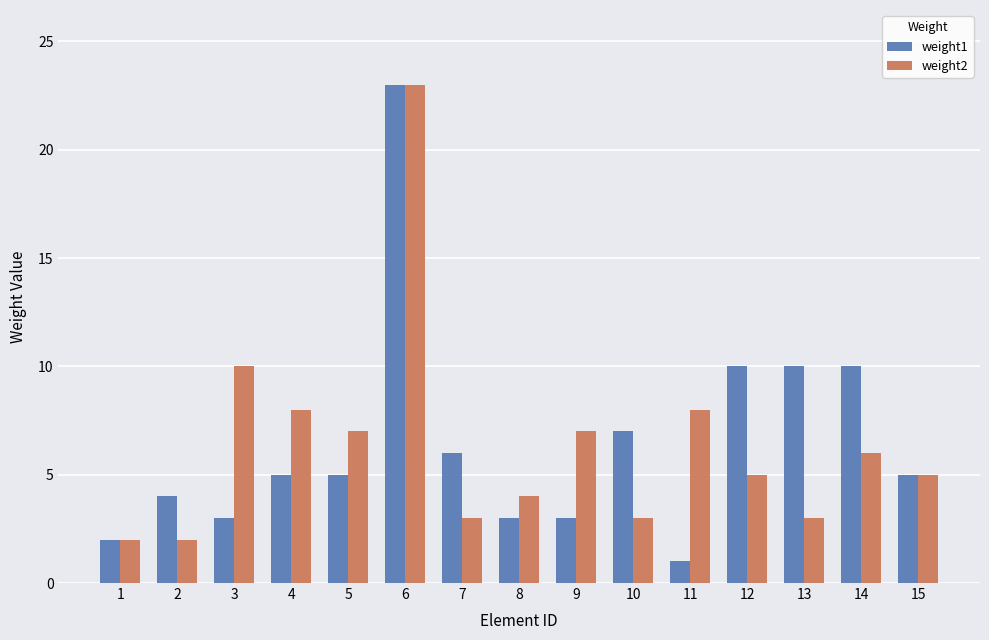

The weight2 series shows 3 at 15. True or false?

False